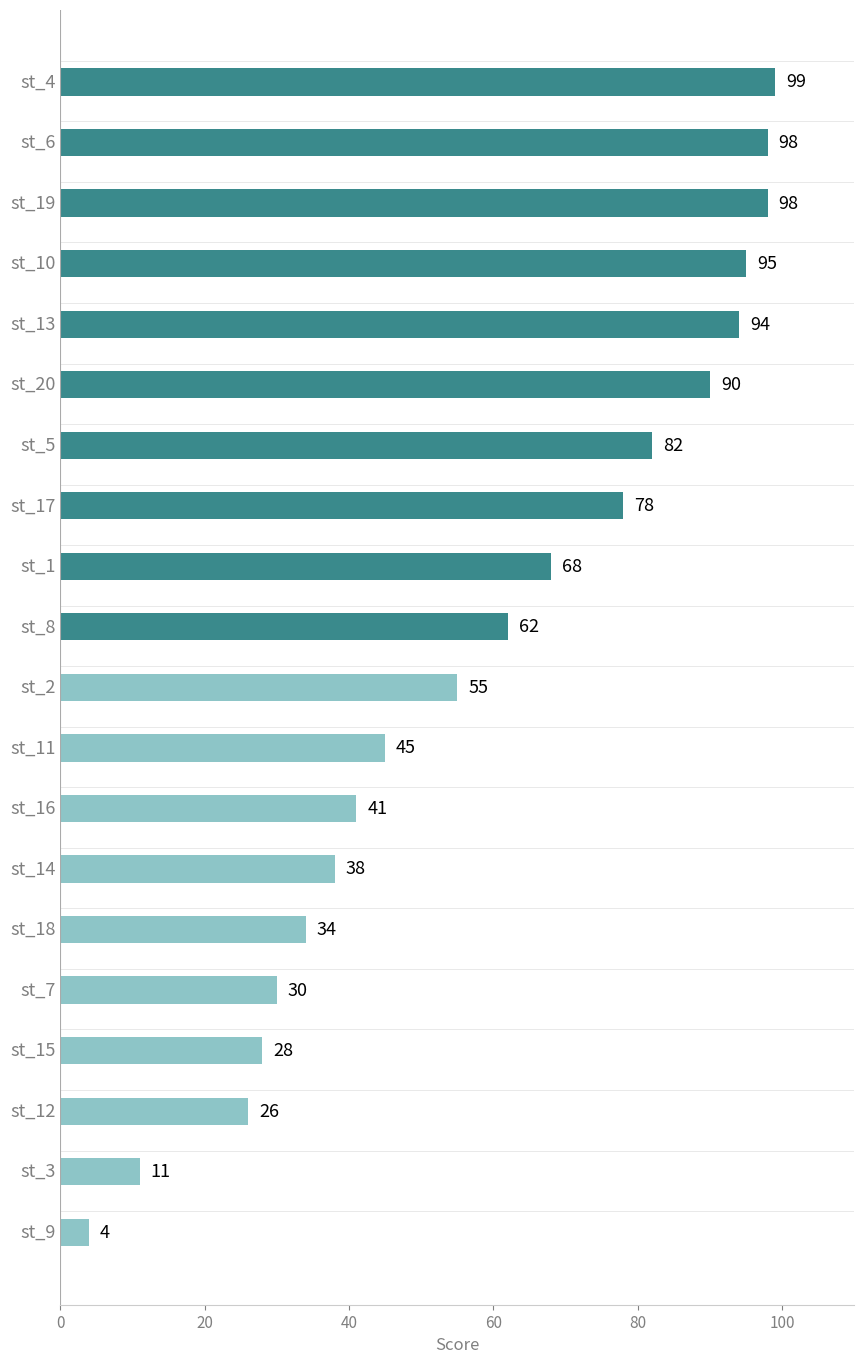

What is the average value?

59